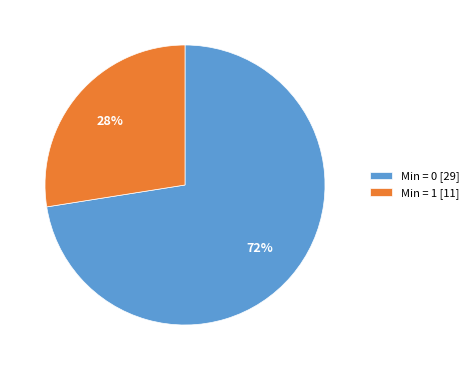

To the nearest percent, what is the average slice percentage?

50%